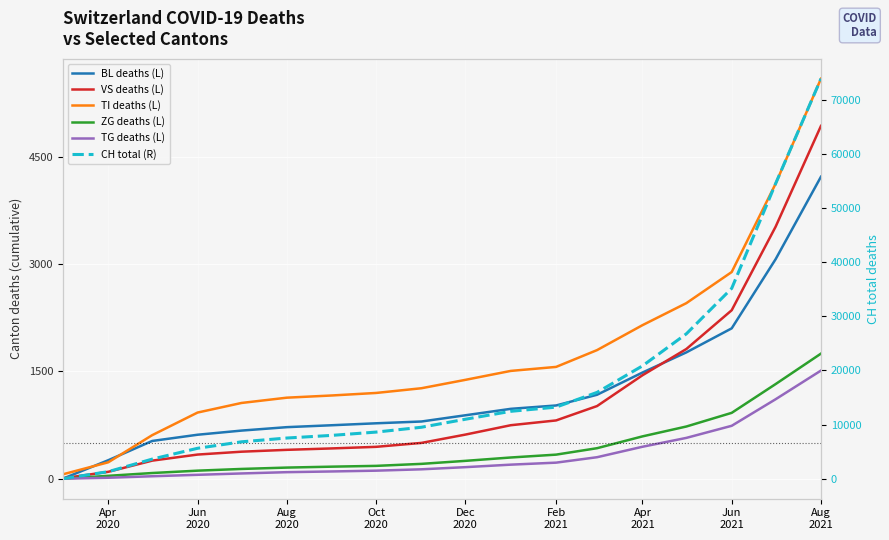

Where is CH total (R) nearest to the value 36972?

Jun 2021